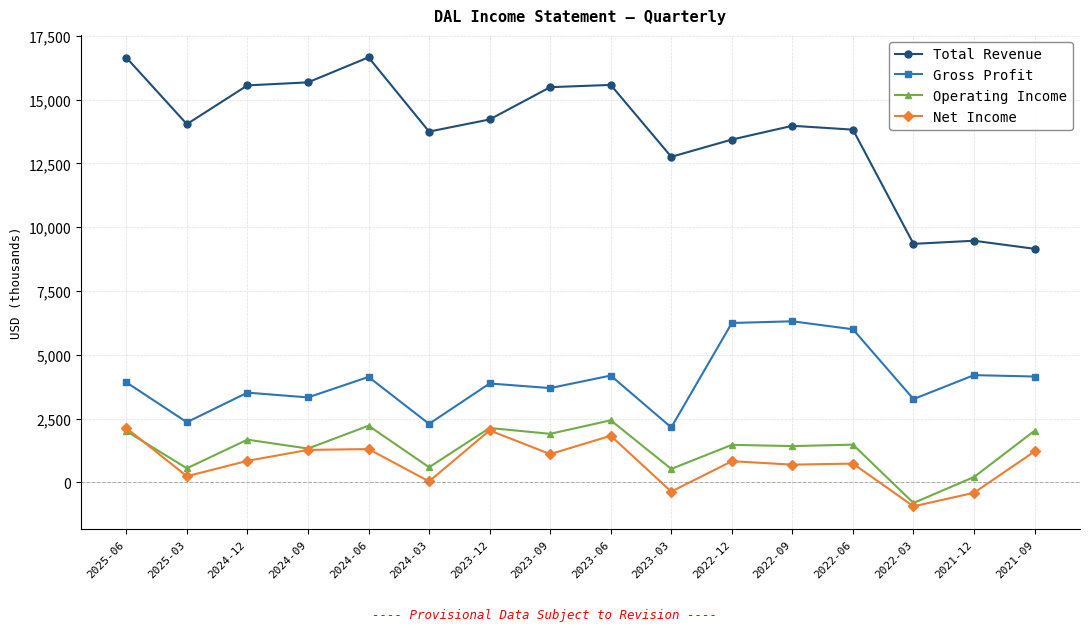

True or false: Net Income has more than 2 interior local peaks.

True